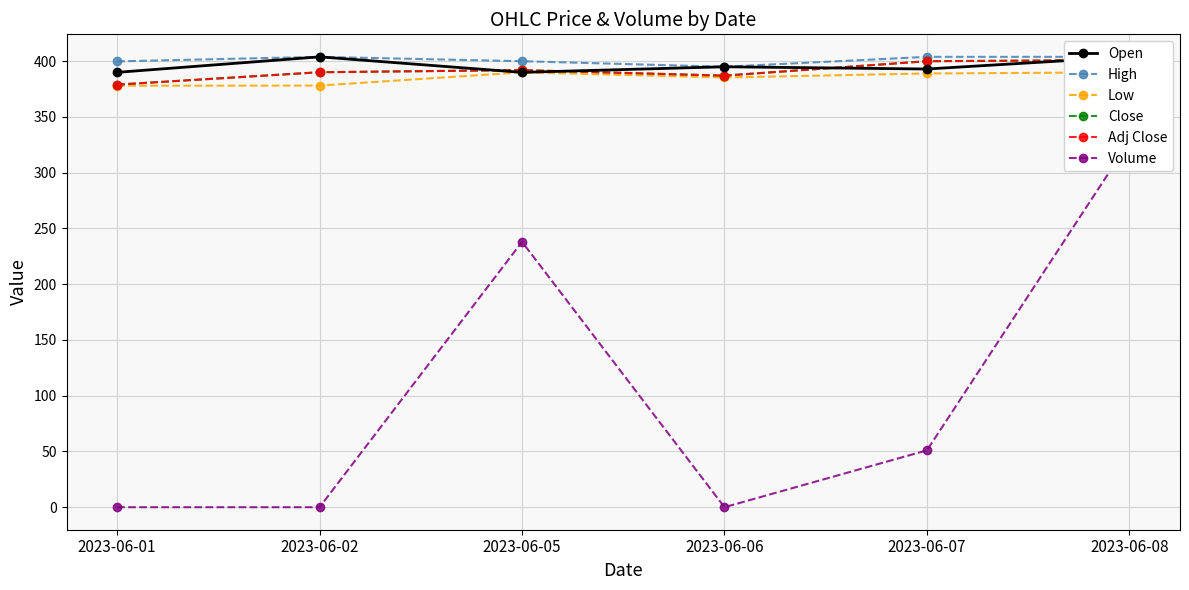

What is the maximum value shown in the chart?

403.9